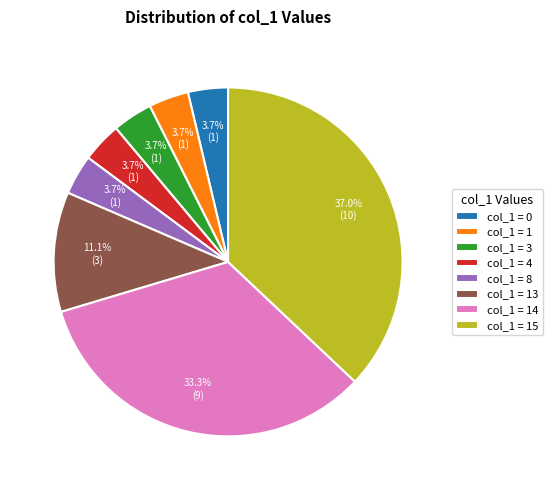

What is the ratio of the value at col_1 = 8 to the value at col_1 = 0?

1.0